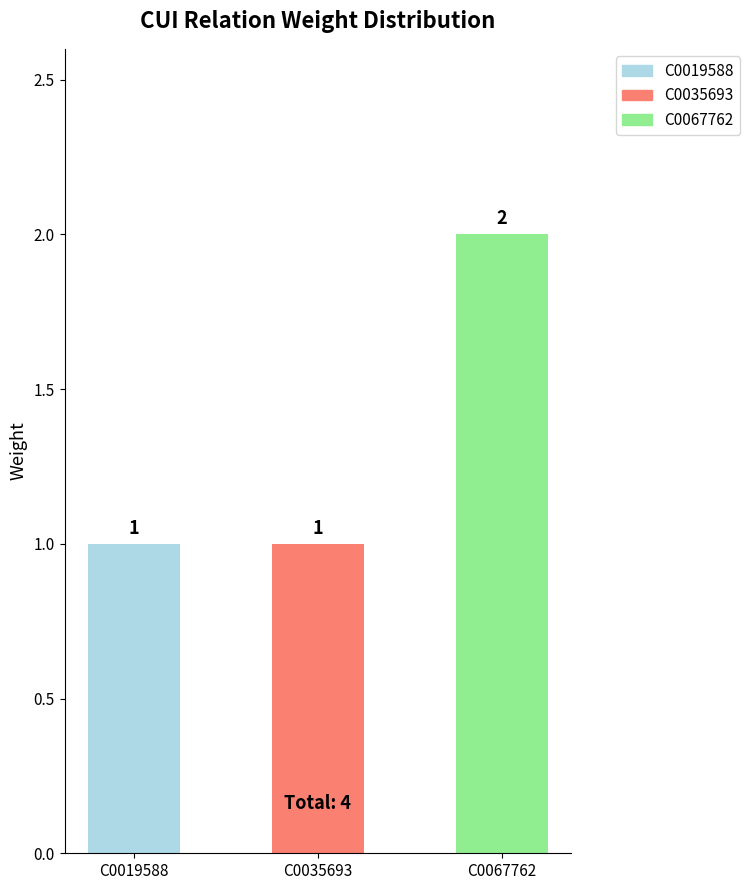

What is the change in value from C0019588 to C0067762?

+1